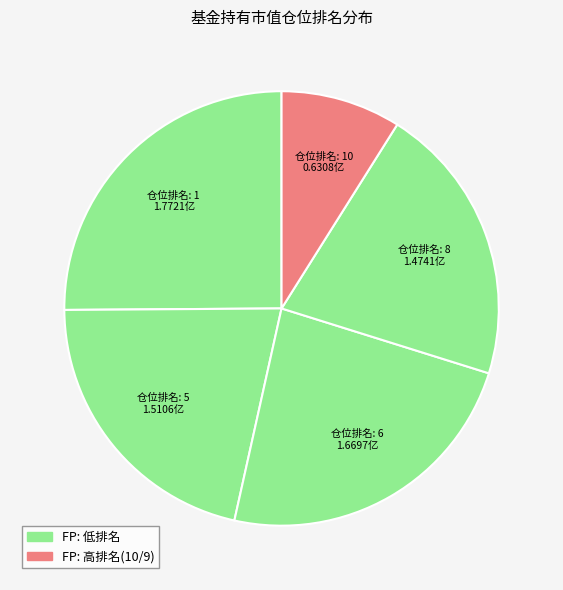

Is there a majority slice in this chart?

No